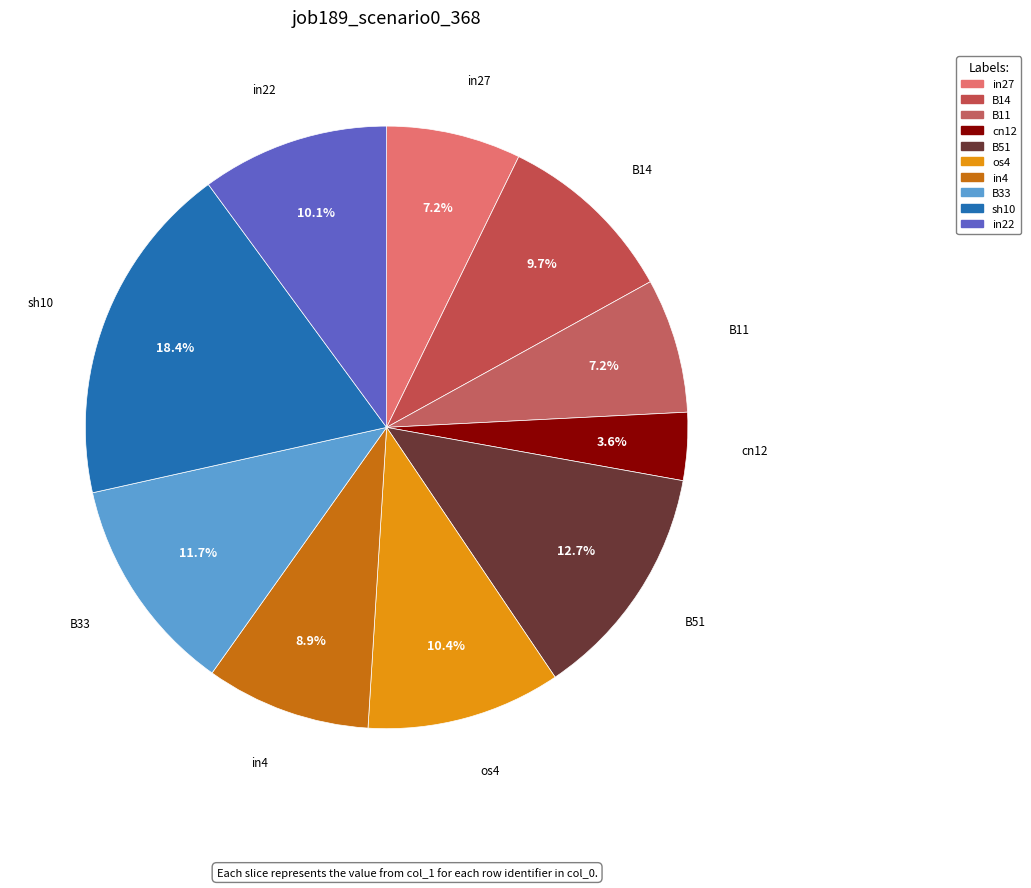

How many segments does this pie chart have?

10